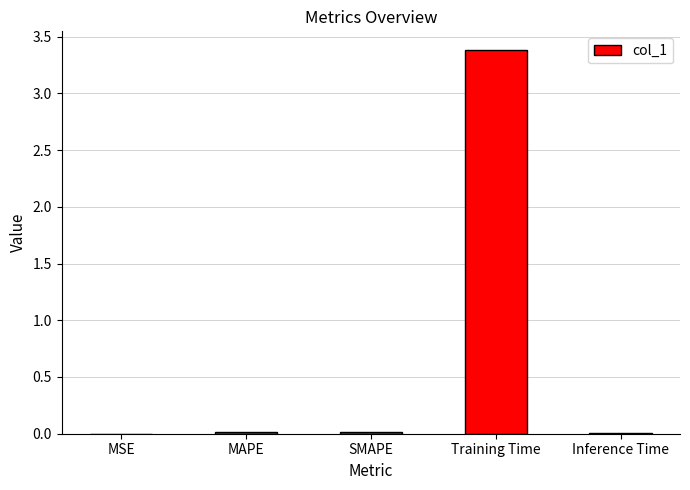

Are the bars horizontal?

No